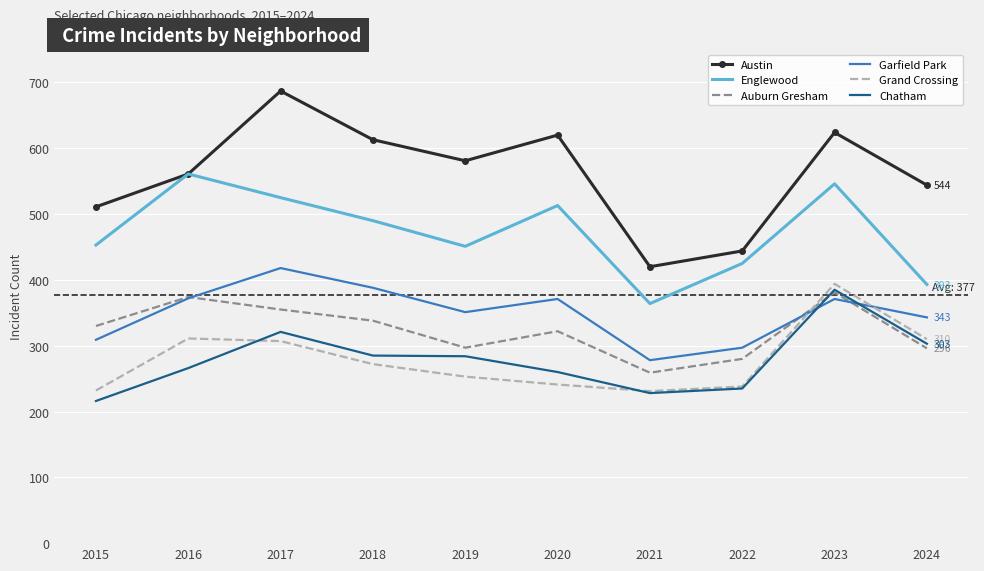

What is the spread (max minus min) of values at 2019?

328